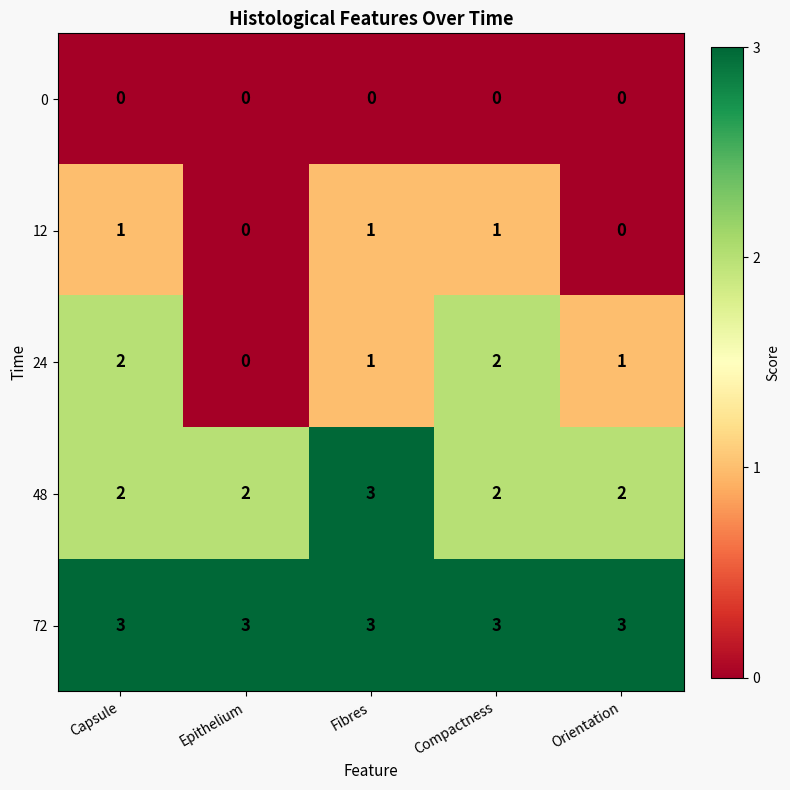

At how many categories does at least one series exceed 1?

5